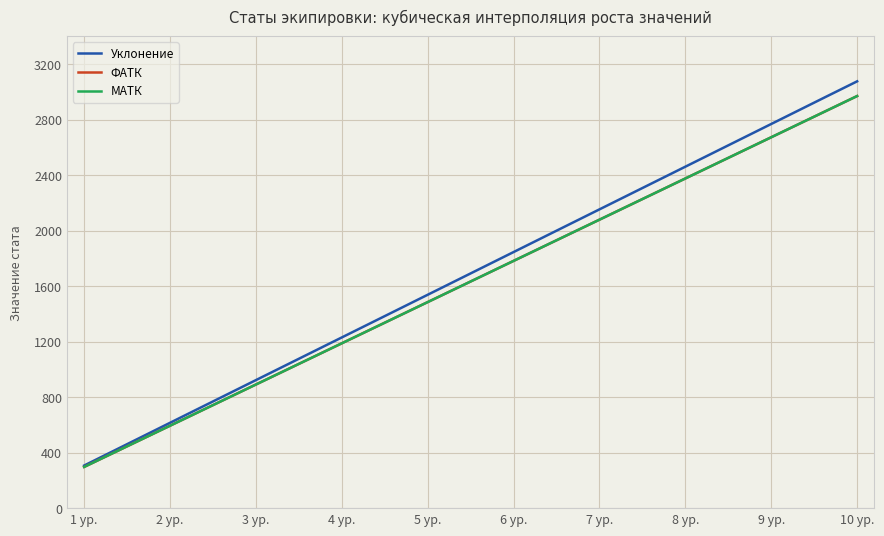

What is the sum of all МАТК values?

16335